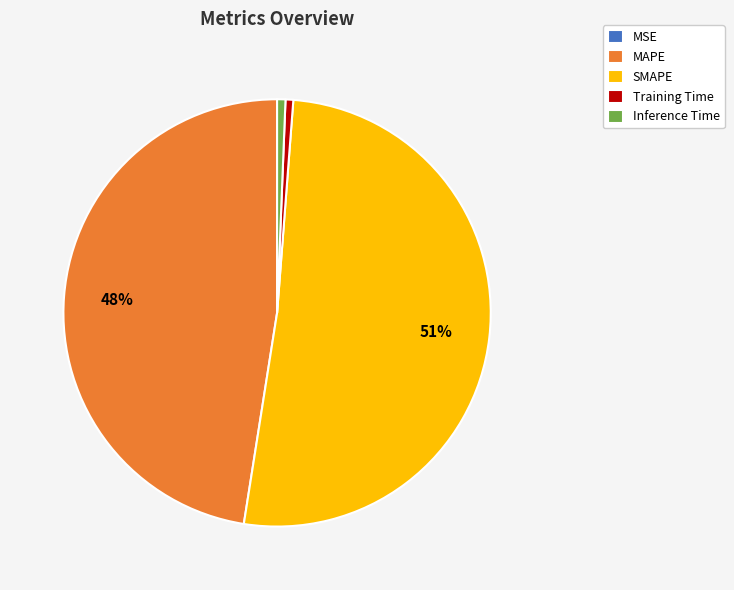

To the nearest percent, what is the average slice percentage?

20%